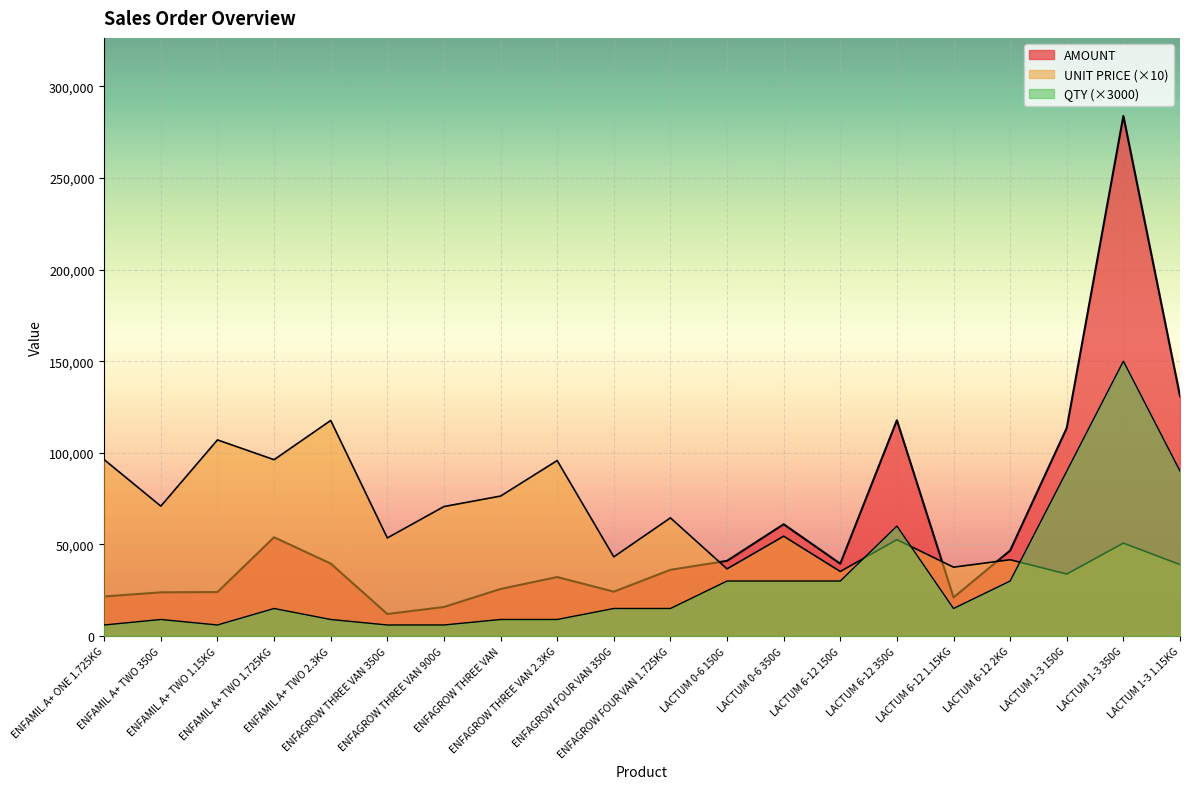

What is the spread (max minus min) of values at LACTUM 1-3 1.15KG?

91943.3